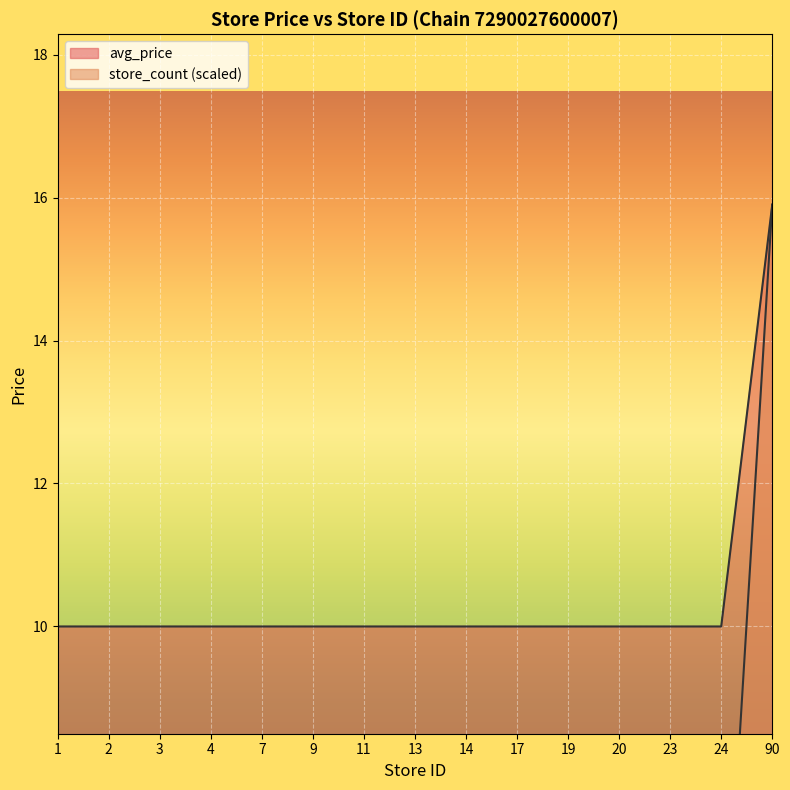

Which series has the largest range (max minus min)?

store_count